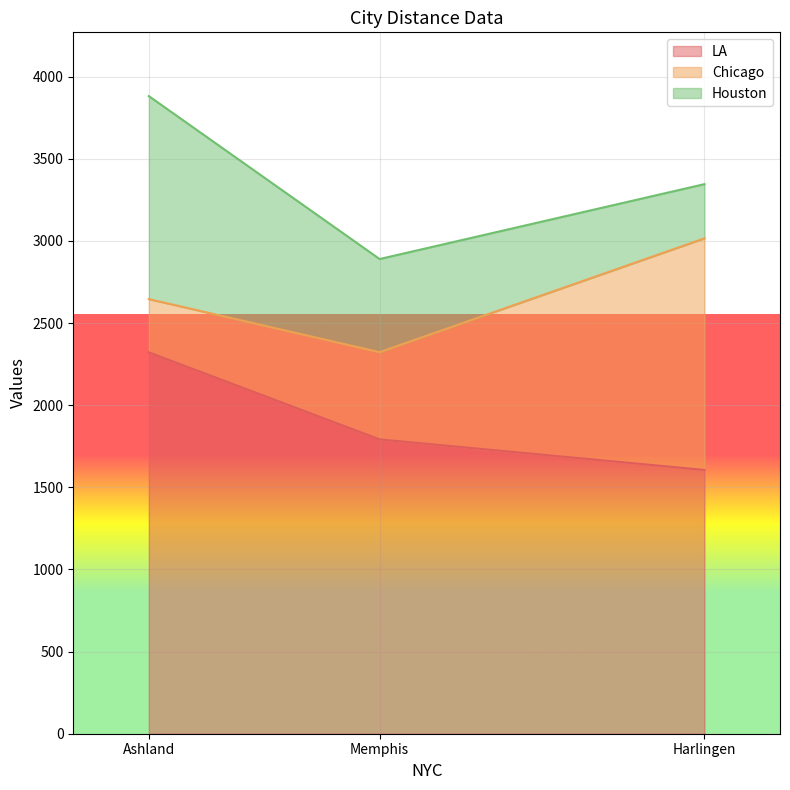

Which has a higher value, Memphis or Harlingen?

Memphis